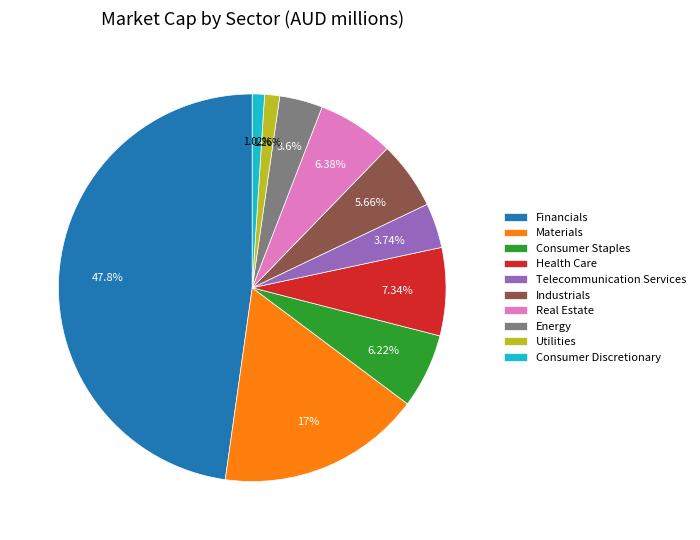

True or false: Industrials accounts for 6% of the total.

True